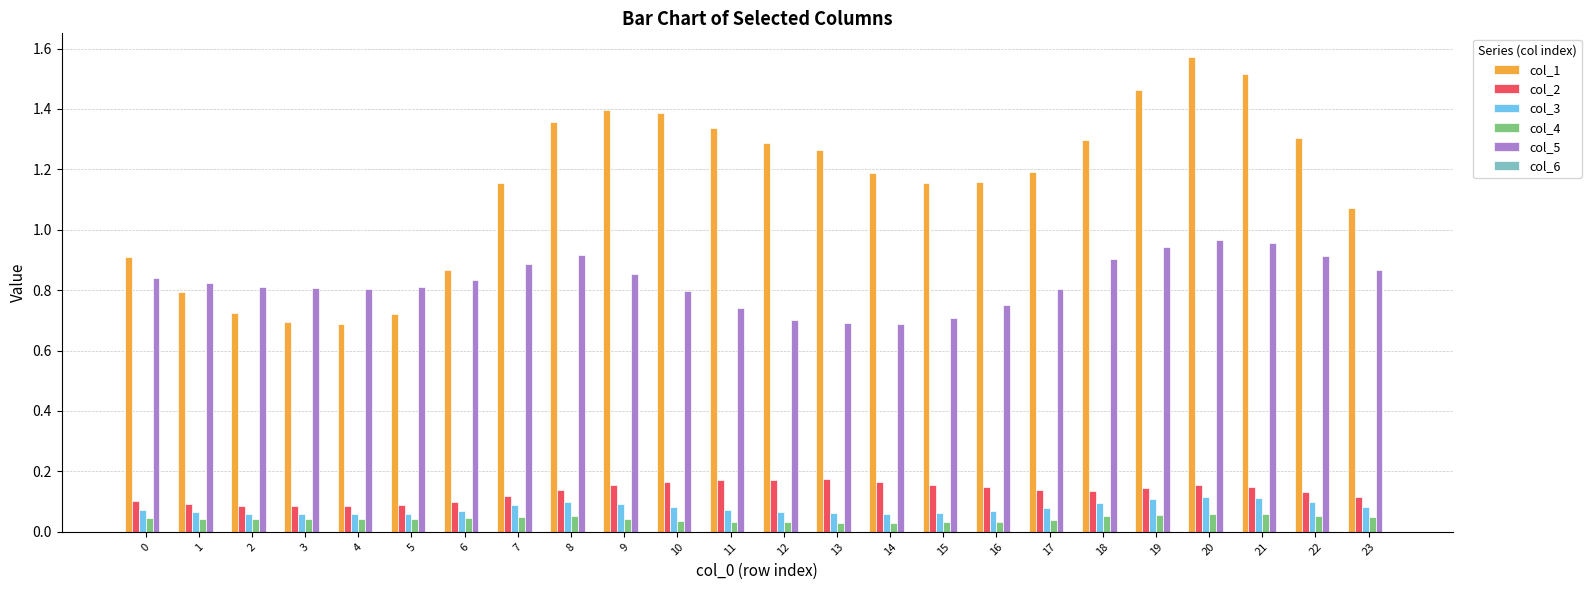

How many distinct data groups are displayed?

6